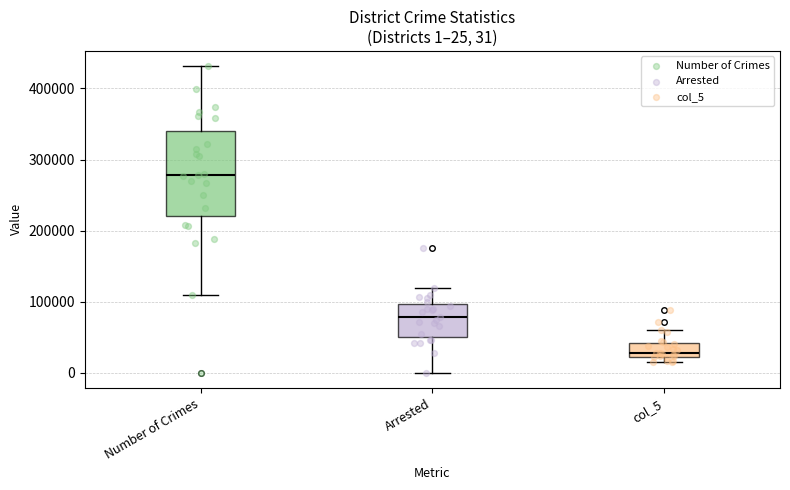

Which box's median line is the highest?

Number of Crimes